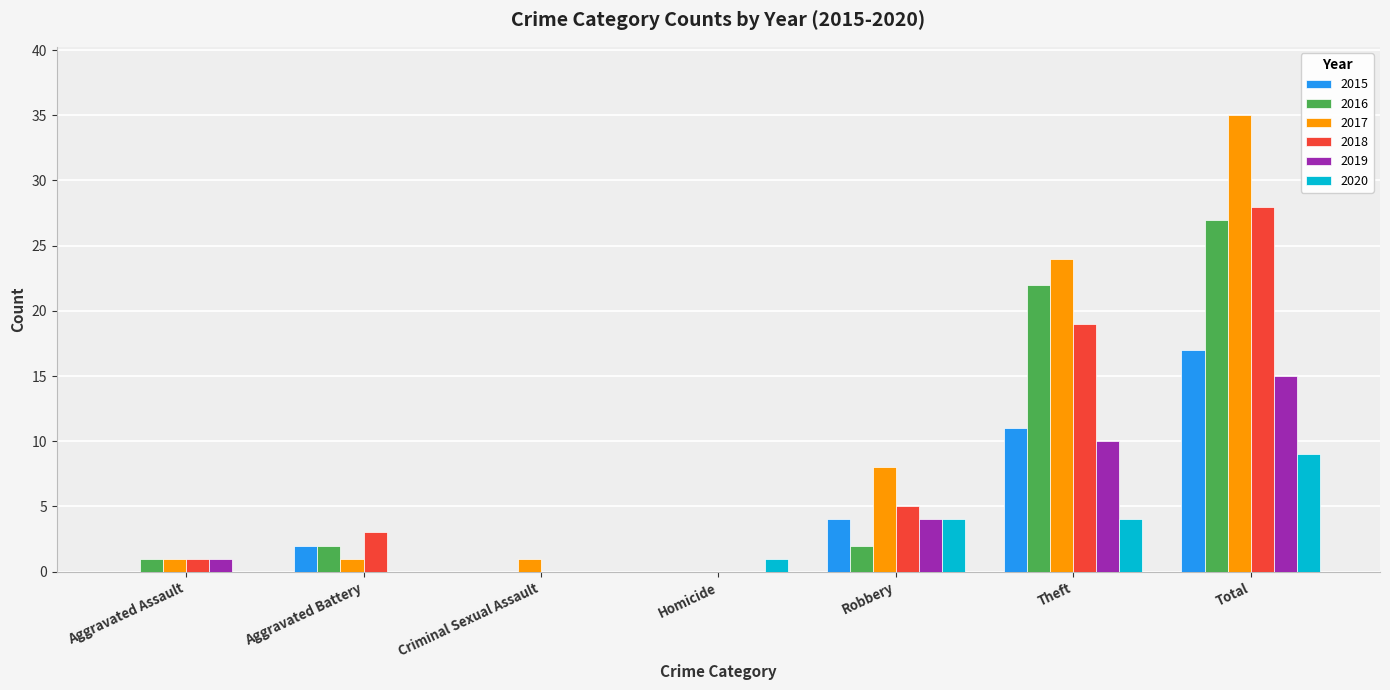

Between Robbery and Total, which series saw the biggest shift?

2017